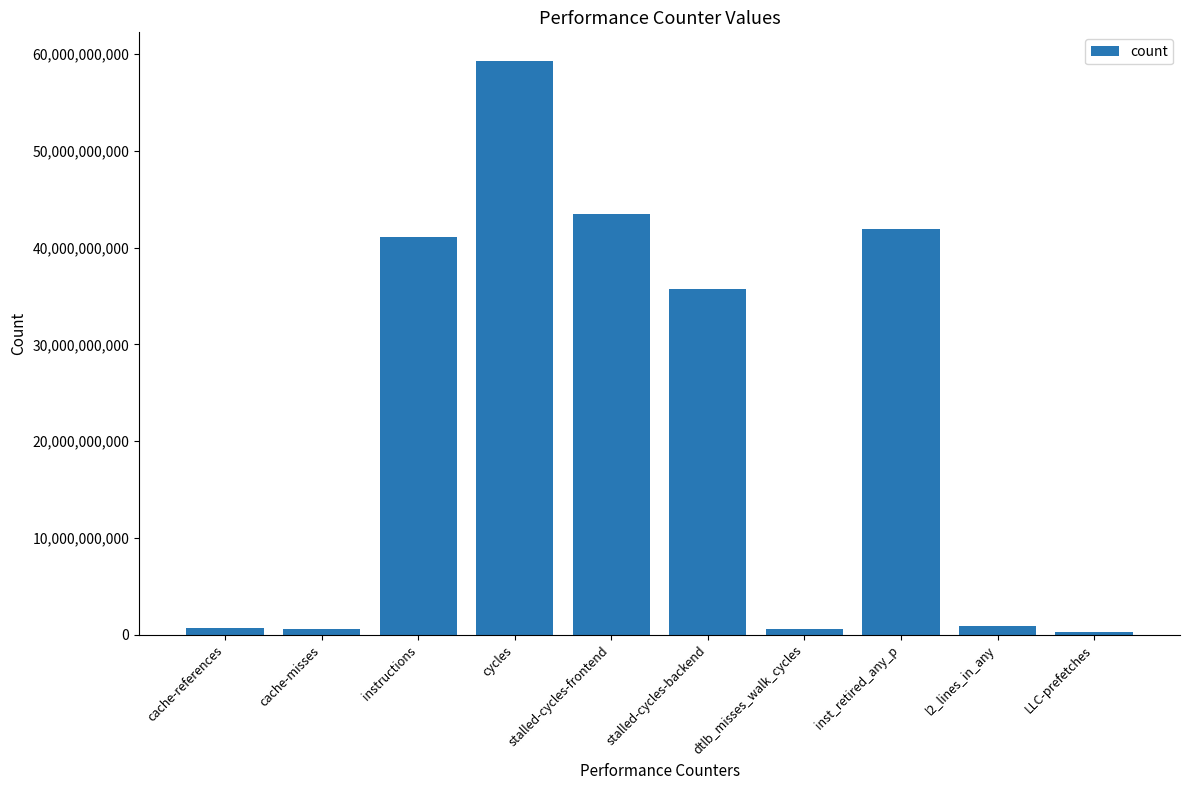

What is the difference between the maximum and minimum values?

59074156265